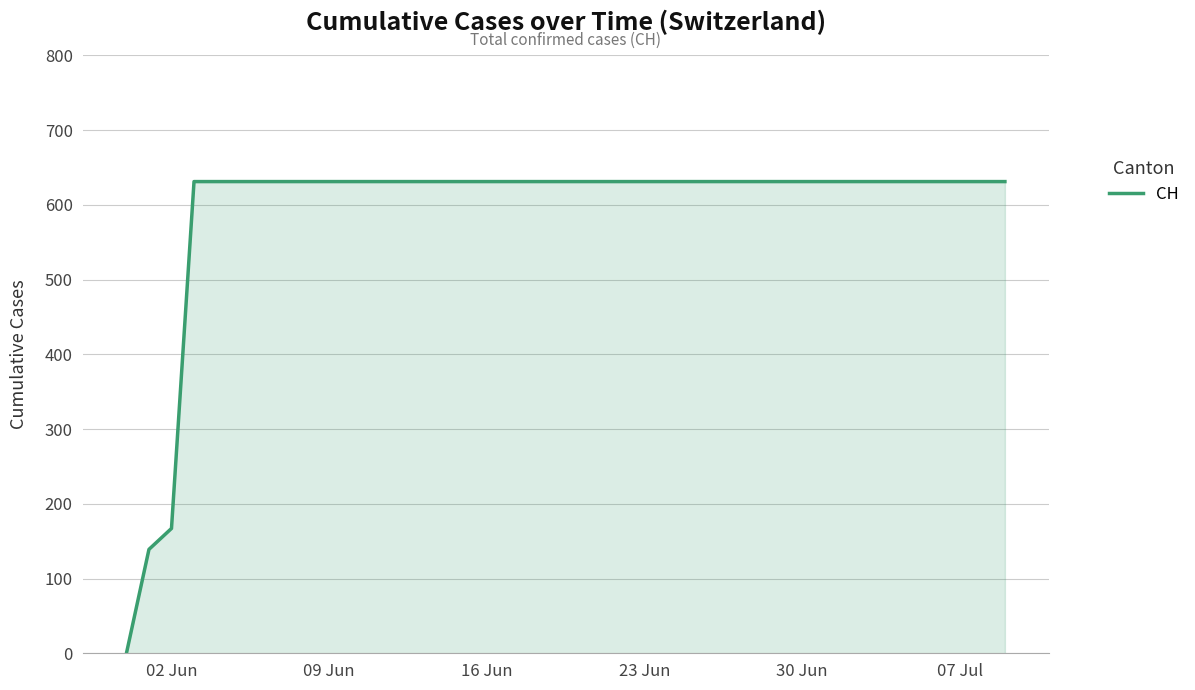

What is the difference between the maximum and minimum values?

631